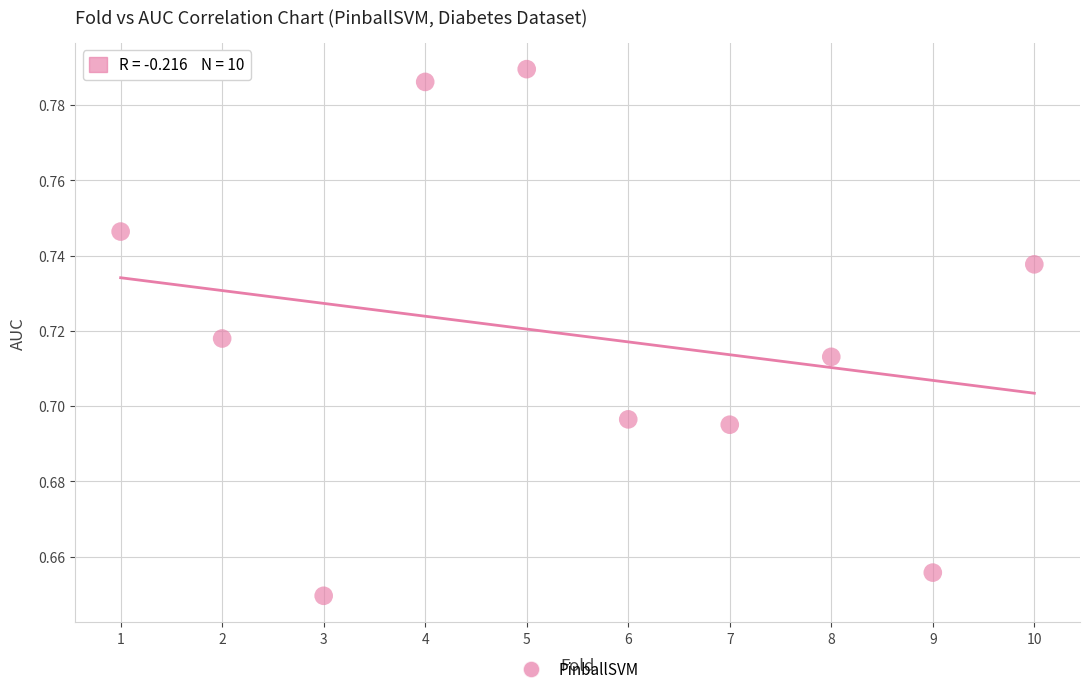

What is the range of X values (max minus min)?

9.0